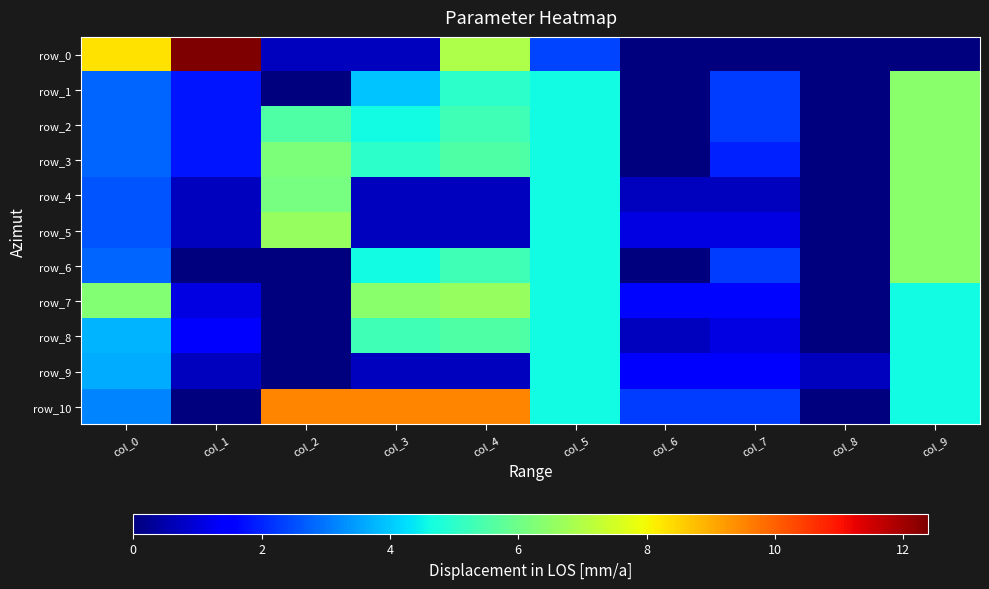

At which category is the sum across all series the highest?

col_9